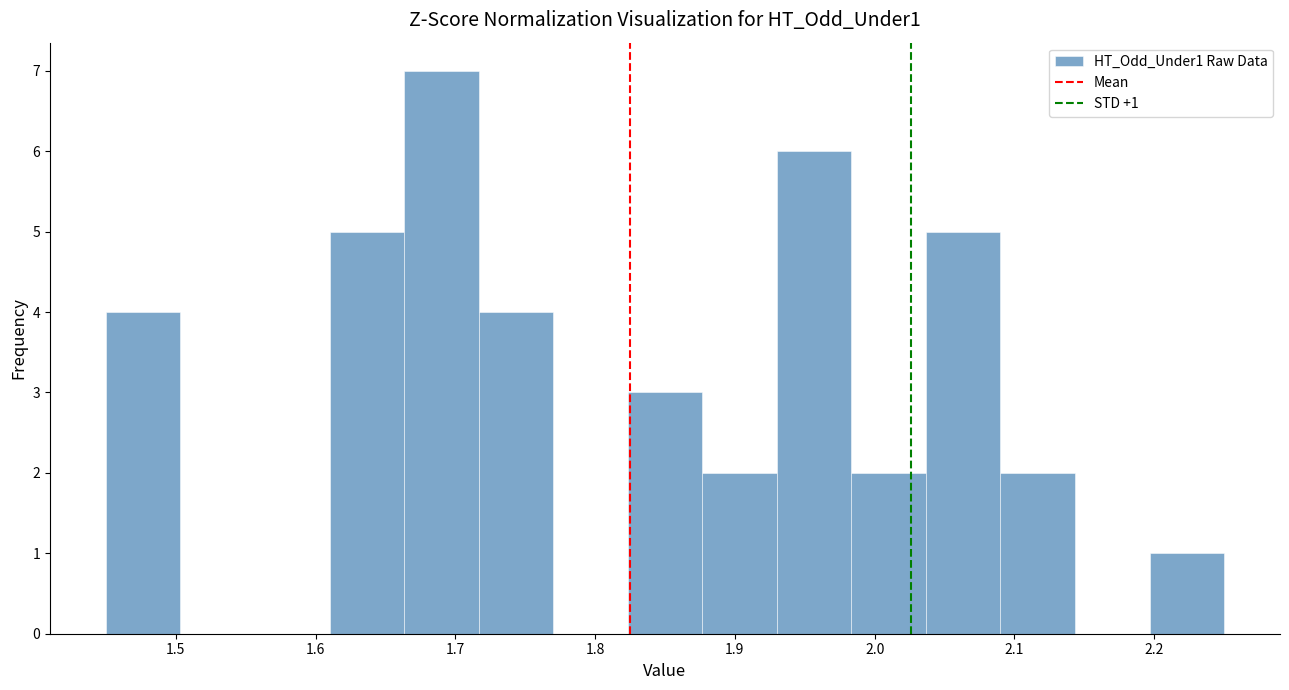

Which range on the x-axis has the tallest bar?

1.66 to 1.72